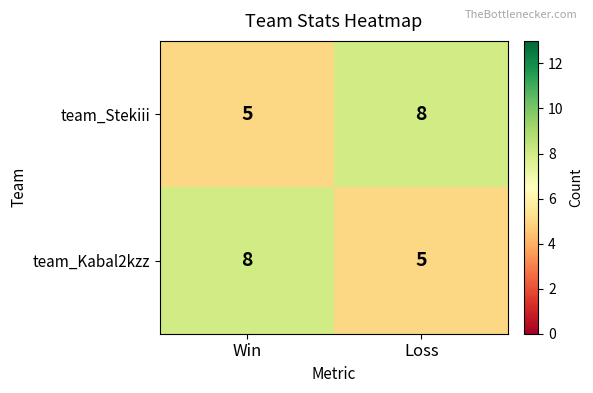

Is the value of team_Kabal2kzz at Loss greater than the value of team_Stekiii at Loss?

No